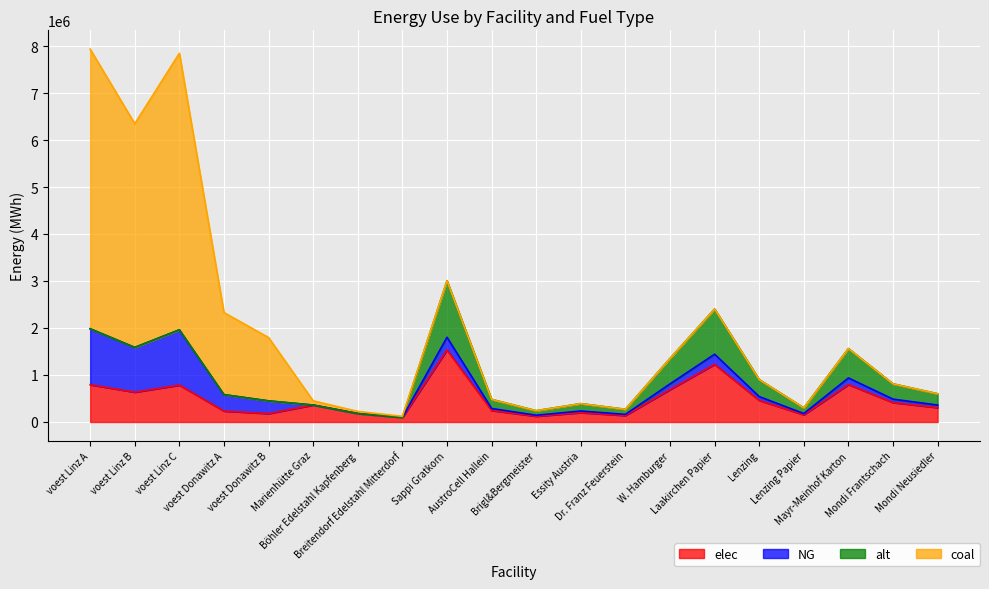

What are all the series names shown in the legend?

elec, NG, alt, coal